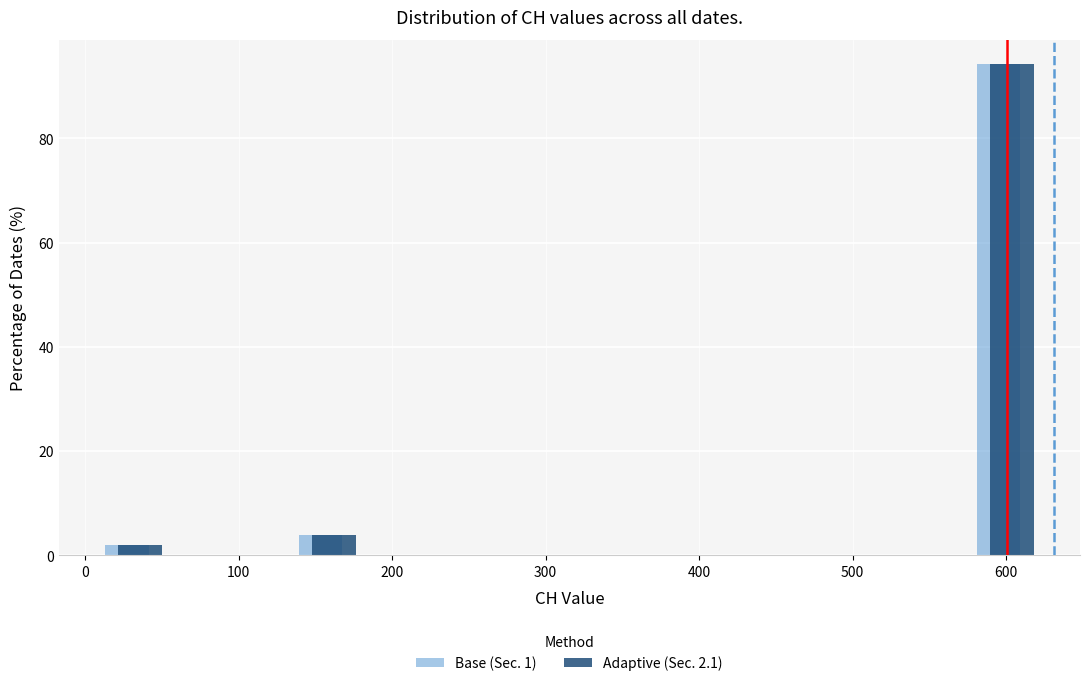

In the Base (Sec. 1) series, which range on the x-axis has the tallest bar?

570 to 630